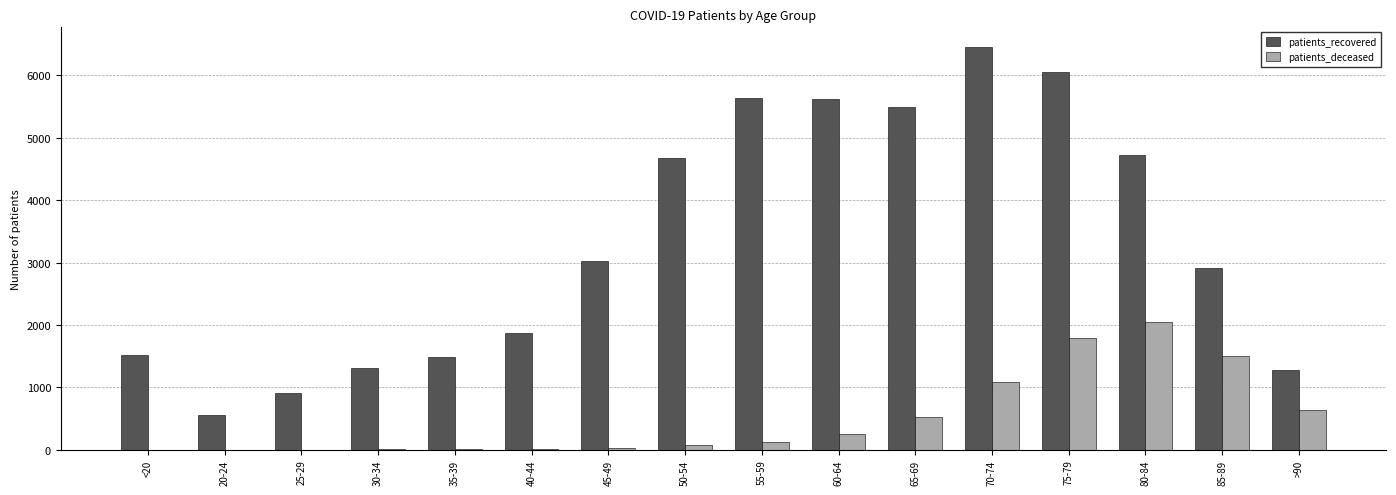

Which series changed the most between 55-59 and 85-89?

patients_recovered